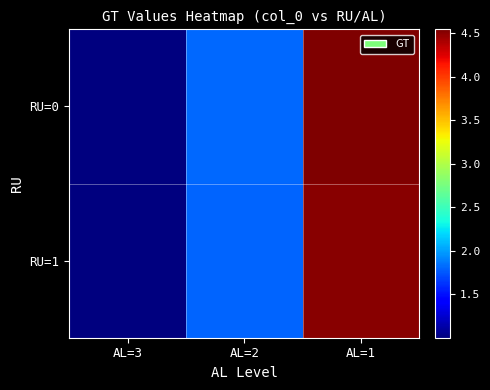

Between AL=2 and AL=1, which series saw the biggest shift?

RU=0